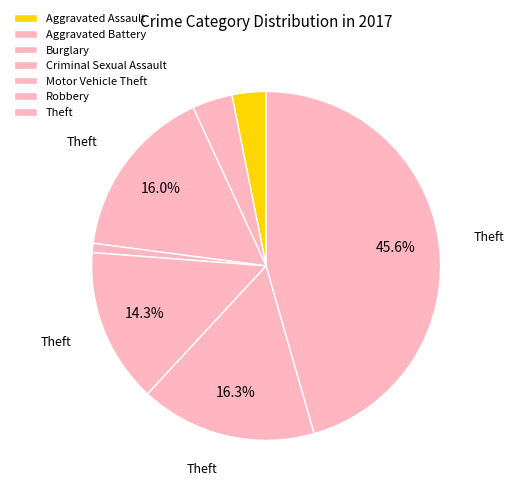

Between Burglary and Theft, which is larger?

Theft